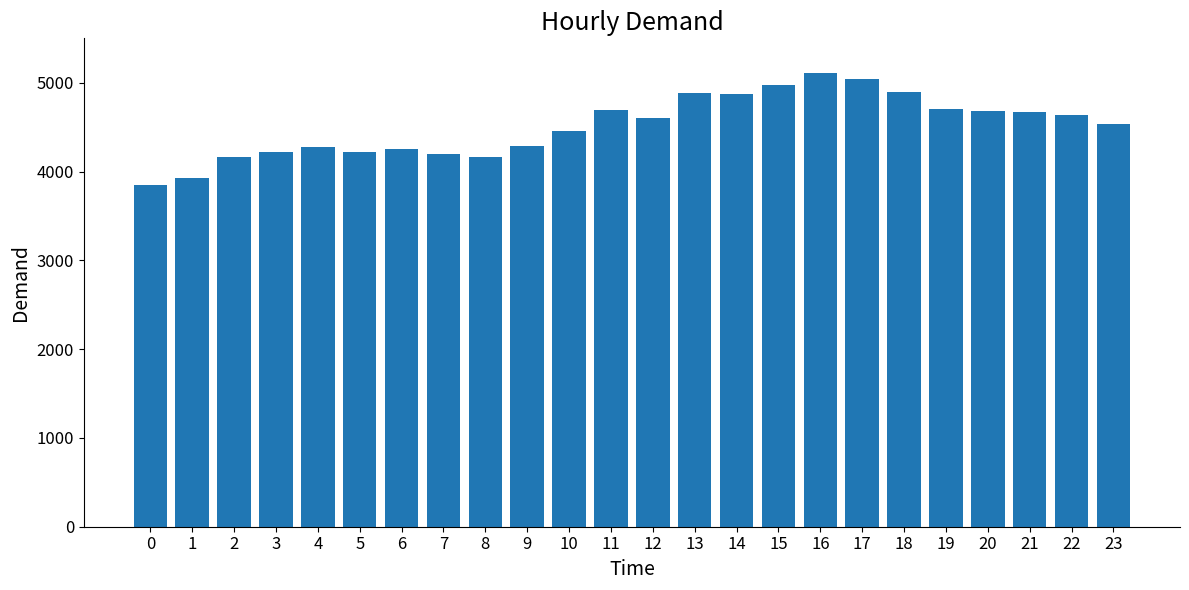

What is the difference between the second highest and minimum values?

1190